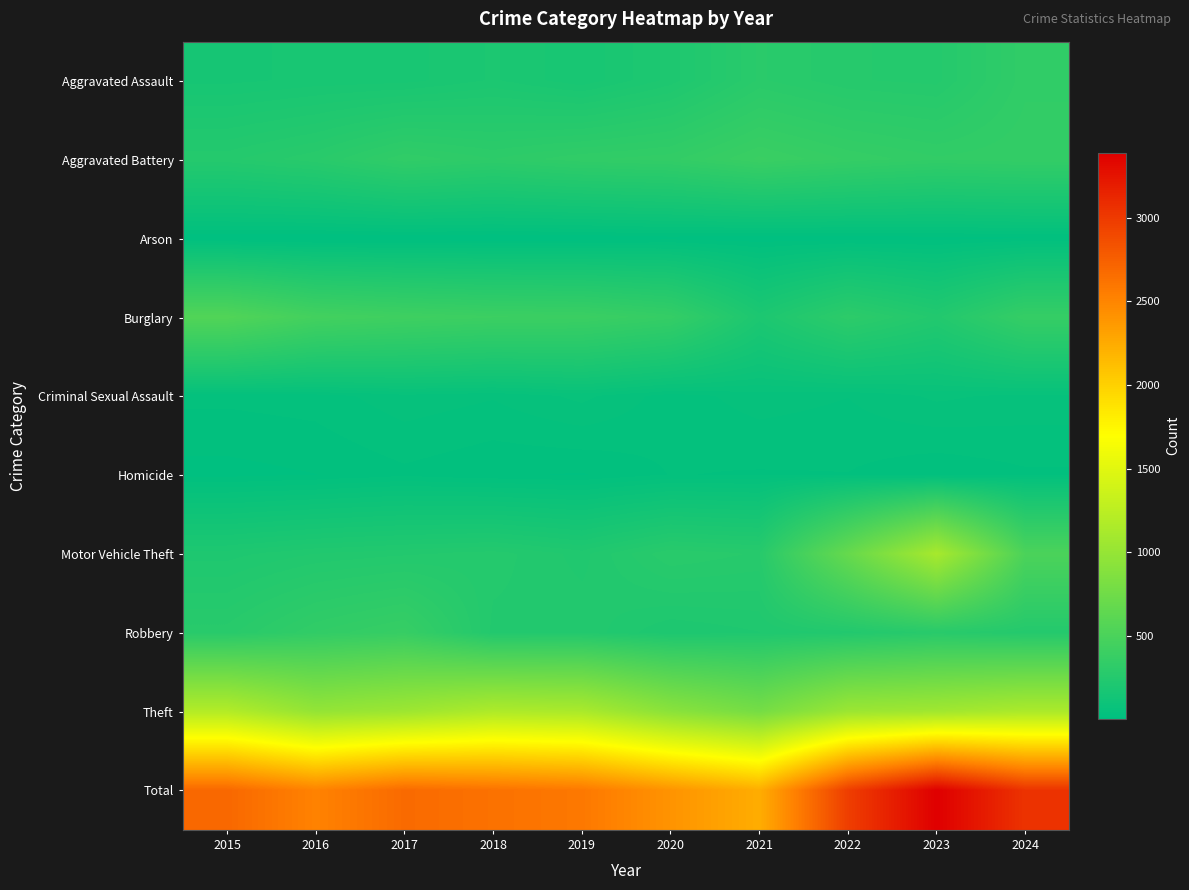

Reading left to right, extract all data points from this chart.

Aggravated Assault: 2015=160	2016=169	2017=172	2018=193	2019=167	2020=209	2021=286	2022=259	2023=252	2024=332
Aggravated Battery: 2015=253	2016=281	2017=334	2018=310	2019=334	2020=345	2021=393	2022=361	2023=339	2024=348
Arson: 2015=8	2016=6	2017=7	2018=6	2019=7	2020=13	2021=9	2022=12	2023=13	2024=18
Burglary: 2015=546	2016=452	2017=424	2018=405	2019=399	2020=358	2021=199	2022=307	2023=237	2024=363
Criminal Sexual Assault: 2015=36	2016=39	2017=54	2018=47	2019=63	2020=39	2021=52	2022=46	2023=62	2024=55
Homicide: 2015=14	2016=19	2017=29	2018=21	2019=18	2020=33	2021=31	2022=32	2023=21	2024=30
Motor Vehicle Theft: 2015=211	2016=231	2017=241	2018=251	2019=225	2020=283	2021=268	2022=684	2023=1115	2024=508
Robbery: 2015=277	2016=337	2017=371	2018=239	2019=241	2020=204	2021=217	2022=236	2023=277	2024=250
Theft: 2015=1193	2016=988	2017=1049	2018=1161	2019=1135	2020=925	2021=785	2022=1038	2023=1073	2024=1143
Total: 2015=2698	2016=2522	2017=2681	2018=2633	2019=2589	2020=2409	2021=2240	2022=2975	2023=3389	2024=3047